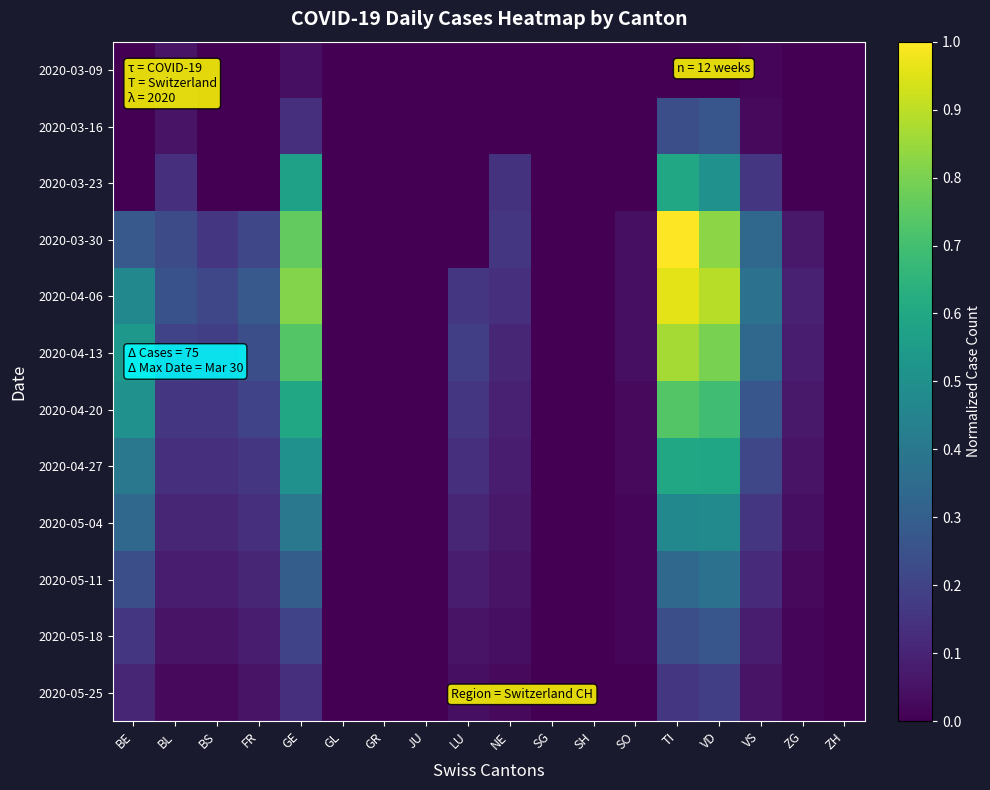

Reading left to right, transcribe all the data shown in this chart.

2020-03-09: BE=0.0	BL=0.1	BS=0.0	FR=0.0	GE=0.0	GL=0.0	GR=0.0	JU=0.0	LU=0.0	NE=0.0	SG=0.0	SH=0.0	SO=0.0	TI=0.0	VD=0.0	VS=0.0	ZG=0.0	ZH=0.0
2020-03-16: BE=0.0	BL=0.1	BS=0.0	FR=0.0	GE=0.1	GL=0.0	GR=0.0	JU=0.0	LU=0.0	NE=0.0	SG=0.0	SH=0.0	SO=0.0	TI=0.2	VD=0.3	VS=0.0	ZG=0.0	ZH=0.0
2020-03-23: BE=0.0	BL=0.1	BS=0.0	FR=0.0	GE=0.6	GL=0.0	GR=0.0	JU=0.0	LU=0.0	NE=0.1	SG=0.0	SH=0.0	SO=0.0	TI=0.6	VD=0.5	VS=0.2	ZG=0.0	ZH=0.0
2020-03-30: BE=0.3	BL=0.2	BS=0.2	FR=0.2	GE=0.8	GL=0.0	GR=0.0	JU=0.0	LU=0.0	NE=0.2	SG=0.0	SH=0.0	SO=0.0	TI=1.0	VD=0.8	VS=0.3	ZG=0.1	ZH=0.0
2020-04-06: BE=0.5	BL=0.3	BS=0.2	FR=0.3	GE=0.8	GL=0.0	GR=0.0	JU=0.0	LU=0.2	NE=0.1	SG=0.0	SH=0.0	SO=0.0	TI=1.0	VD=0.9	VS=0.4	ZG=0.1	ZH=0.0
2020-04-13: BE=0.5	BL=0.2	BS=0.2	FR=0.2	GE=0.7	GL=0.0	GR=0.0	JU=0.0	LU=0.2	NE=0.1	SG=0.0	SH=0.0	SO=0.0	TI=0.9	VD=0.8	VS=0.3	ZG=0.1	ZH=0.0
2020-04-20: BE=0.5	BL=0.2	BS=0.2	FR=0.2	GE=0.6	GL=0.0	GR=0.0	JU=0.0	LU=0.2	NE=0.1	SG=0.0	SH=0.0	SO=0.0	TI=0.7	VD=0.7	VS=0.3	ZG=0.1	ZH=0.0
2020-04-27: BE=0.4	BL=0.1	BS=0.1	FR=0.2	GE=0.5	GL=0.0	GR=0.0	JU=0.0	LU=0.1	NE=0.1	SG=0.0	SH=0.0	SO=0.0	TI=0.6	VD=0.6	VS=0.2	ZG=0.1	ZH=0.0
2020-05-04: BE=0.3	BL=0.1	BS=0.1	FR=0.1	GE=0.4	GL=0.0	GR=0.0	JU=0.0	LU=0.1	NE=0.1	SG=0.0	SH=0.0	SO=0.0	TI=0.5	VD=0.5	VS=0.2	ZG=0.0	ZH=0.0
2020-05-11: BE=0.2	BL=0.1	BS=0.1	FR=0.1	GE=0.3	GL=0.0	GR=0.0	JU=0.0	LU=0.1	NE=0.1	SG=0.0	SH=0.0	SO=0.0	TI=0.3	VD=0.4	VS=0.1	ZG=0.0	ZH=0.0
2020-05-18: BE=0.2	BL=0.1	BS=0.1	FR=0.1	GE=0.2	GL=0.0	GR=0.0	JU=0.0	LU=0.1	NE=0.0	SG=0.0	SH=0.0	SO=0.0	TI=0.2	VD=0.3	VS=0.1	ZG=0.0	ZH=0.0
2020-05-25: BE=0.1	BL=0.0	BS=0.0	FR=0.1	GE=0.1	GL=0.0	GR=0.0	JU=0.0	LU=0.0	NE=0.0	SG=0.0	SH=0.0	SO=0.0	TI=0.2	VD=0.2	VS=0.1	ZG=0.0	ZH=0.0